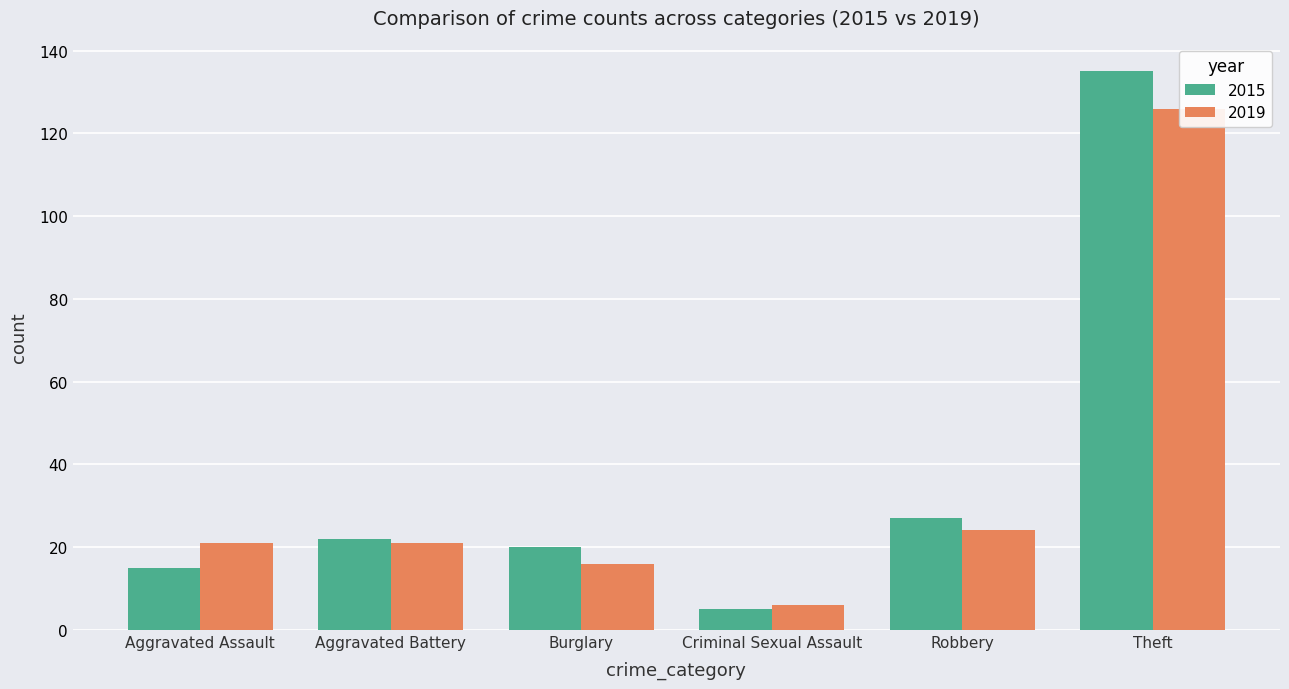

What are all the series names shown in the legend?

2015, 2019